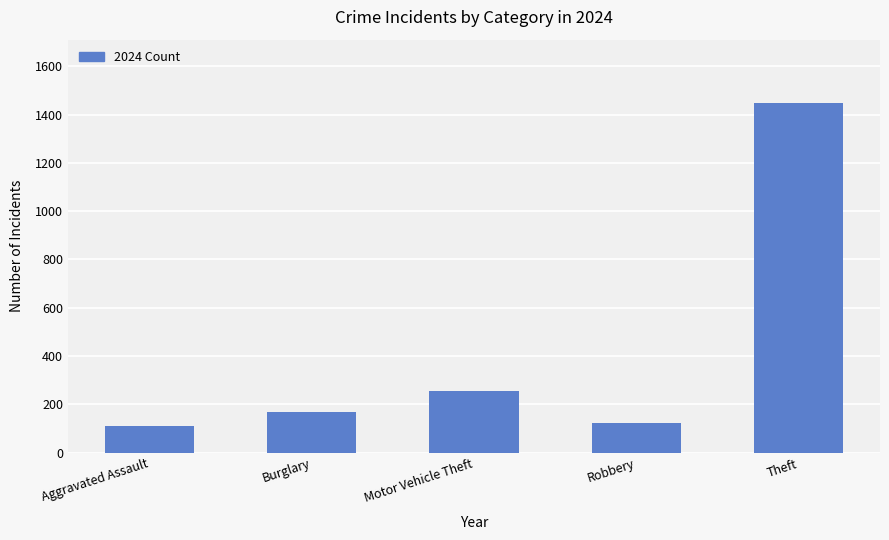

Reading left to right, what are all the values shown in this chart?

Aggravated Assault=110	Burglary=169	Motor Vehicle Theft=257	Robbery=122	Theft=1449